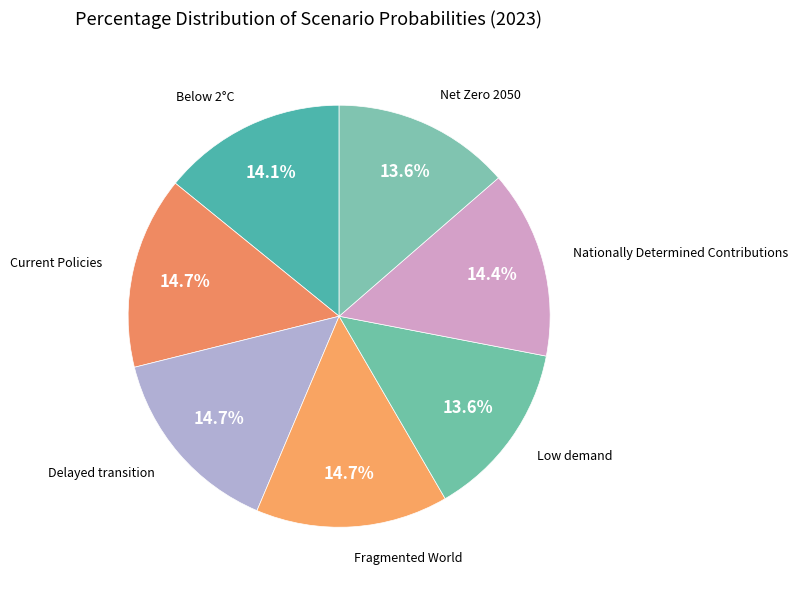

Is Delayed transition the majority of the pie?

No